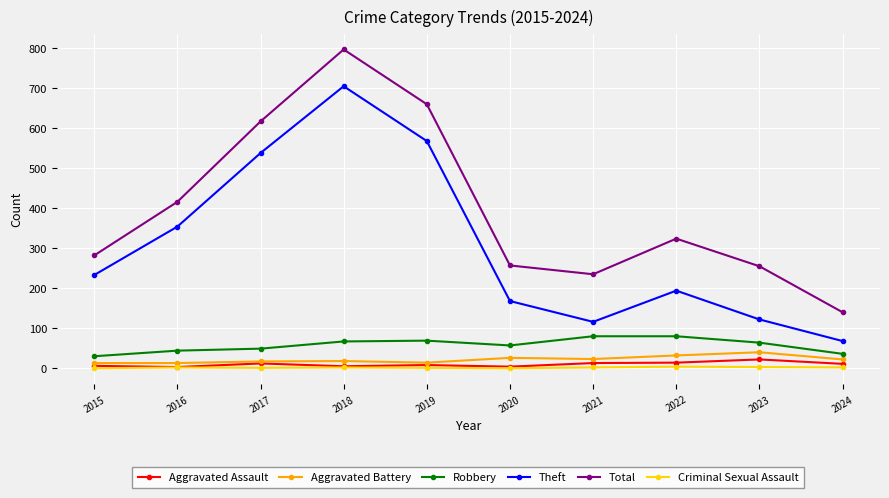

What is the spread (max minus min) of values at 2024?

138